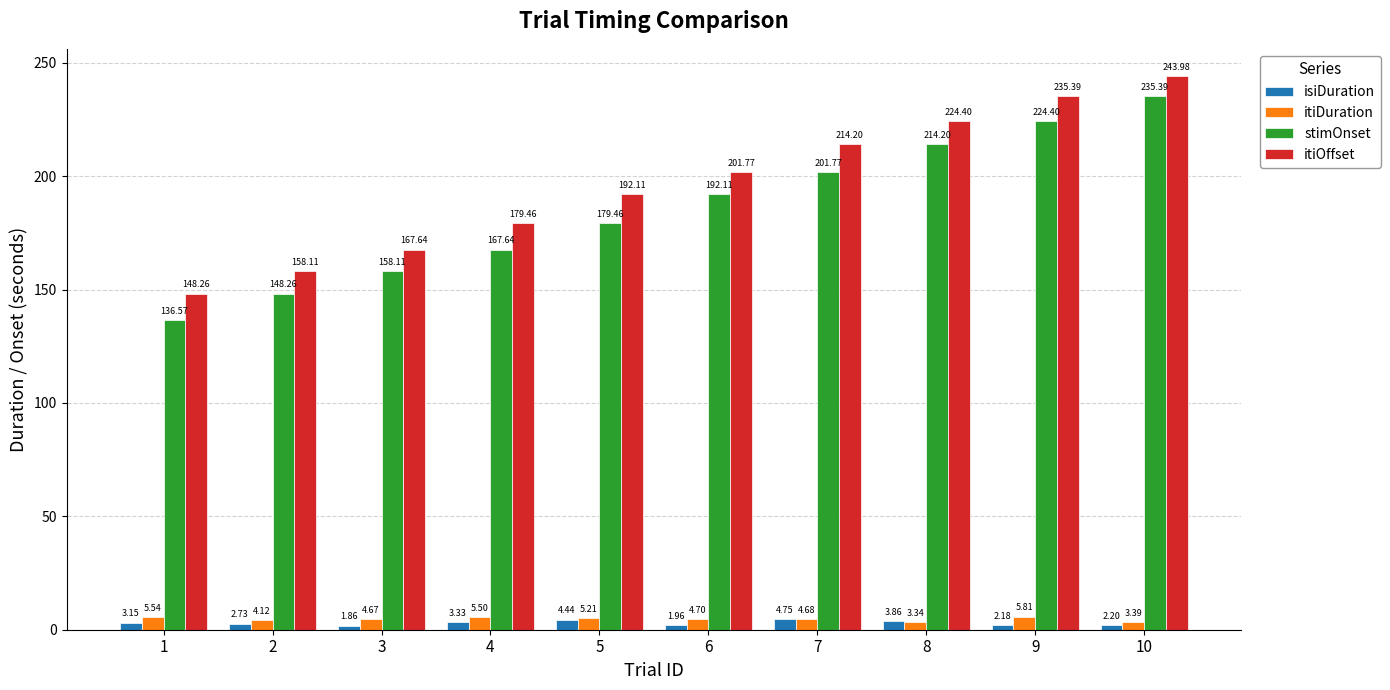

What is the total value across all series at 7?

425.4